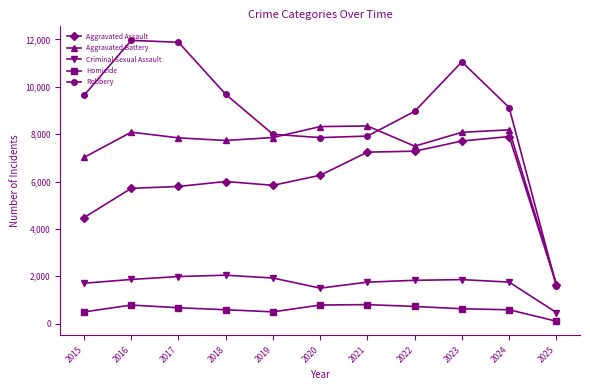

The value of Homicide at 2022 is 727. True or false?

True